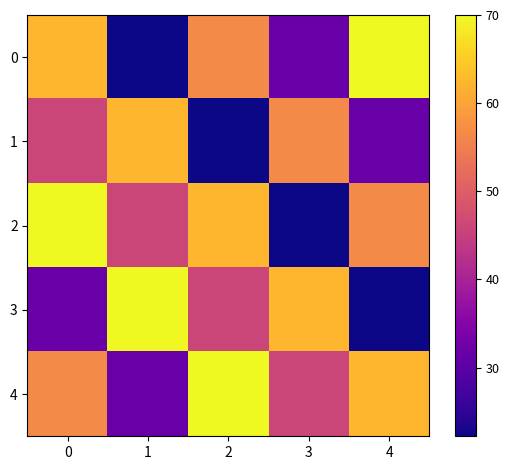

What is the total value across all series at 4?

242.9